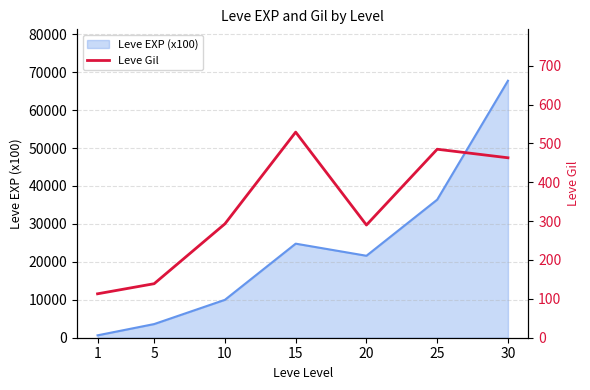

How many interior local peaks (higher than both neighbors) does the data have?

2